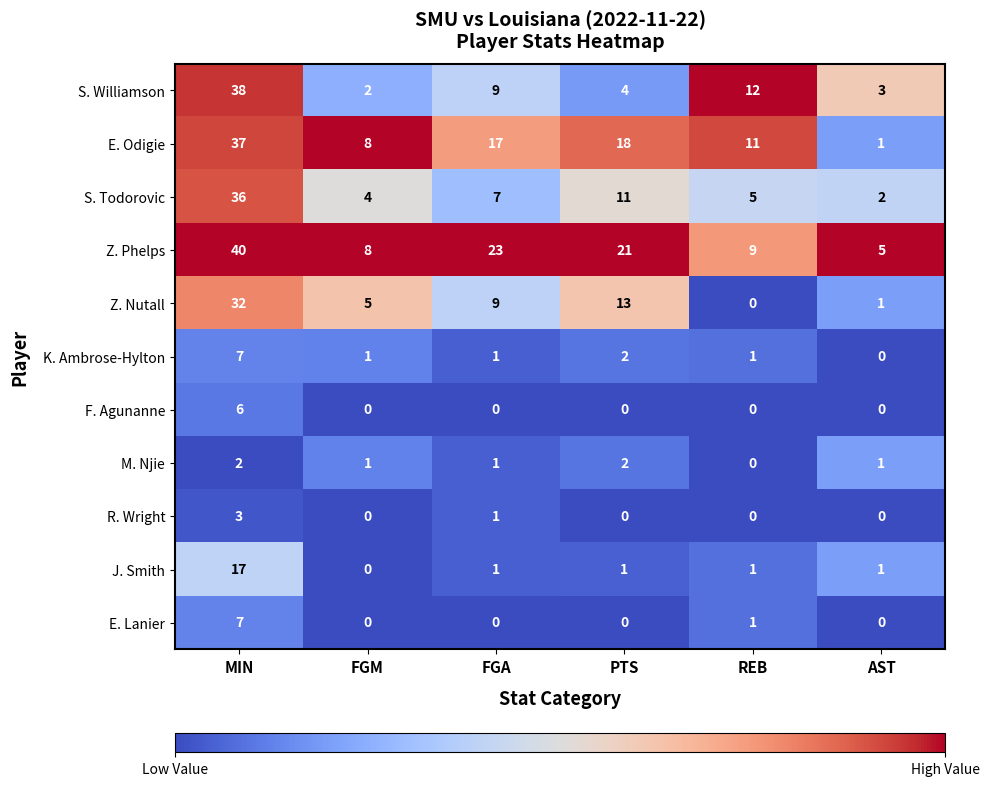

What is the difference between the highest and lowest values at FGM?

8